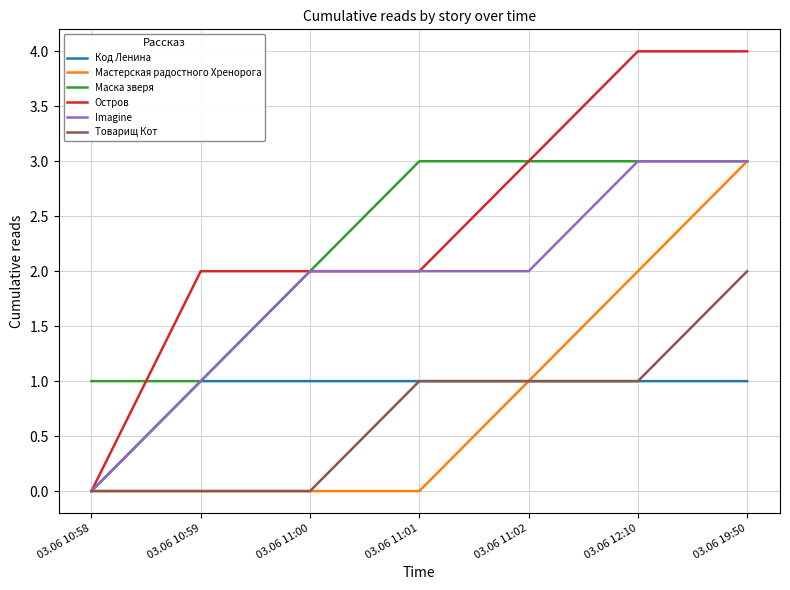

What is the difference between the Мастерская радостного Хренорога values at 03.06 12:10 and 03.06 10:58?

2